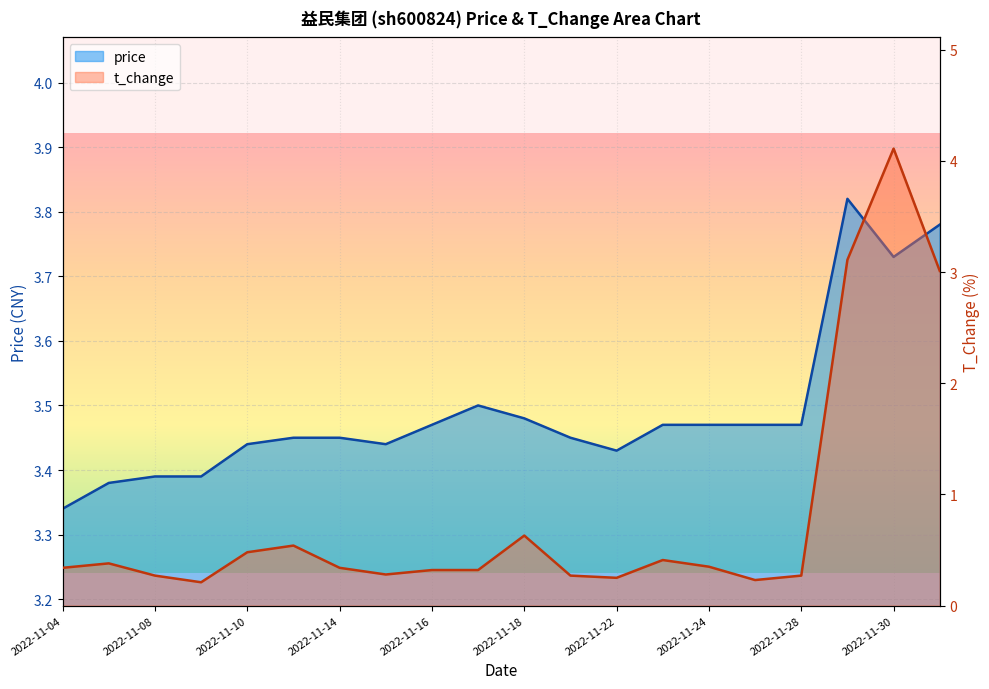

Rank the categories by t_change value from lowest to highest.

2022-11-09, 2022-11-25, 2022-11-22, 2022-11-08, 2022-11-21, 2022-11-28, 2022-11-15, 2022-11-16, 2022-11-17, 2022-11-04, 2022-11-14, 2022-11-24, 2022-11-07, 2022-11-23, 2022-11-10, 2022-11-11, 2022-11-18, 2022-12-01, 2022-11-29, 2022-11-30